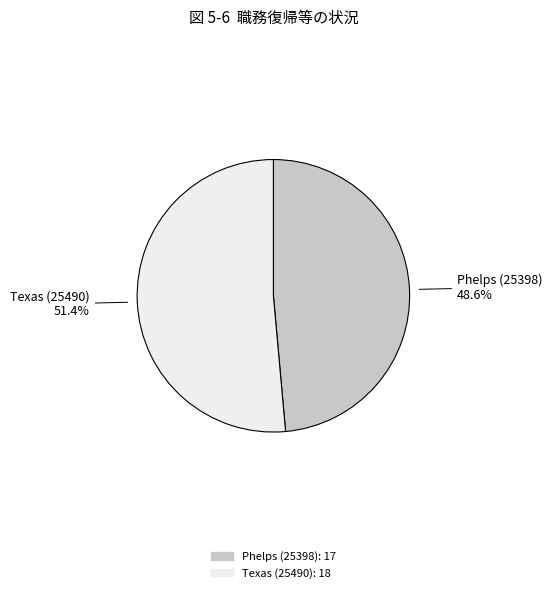

To the nearest percent, what is the combined percentage of Texas (25490) and Phelps (25398)?

100%